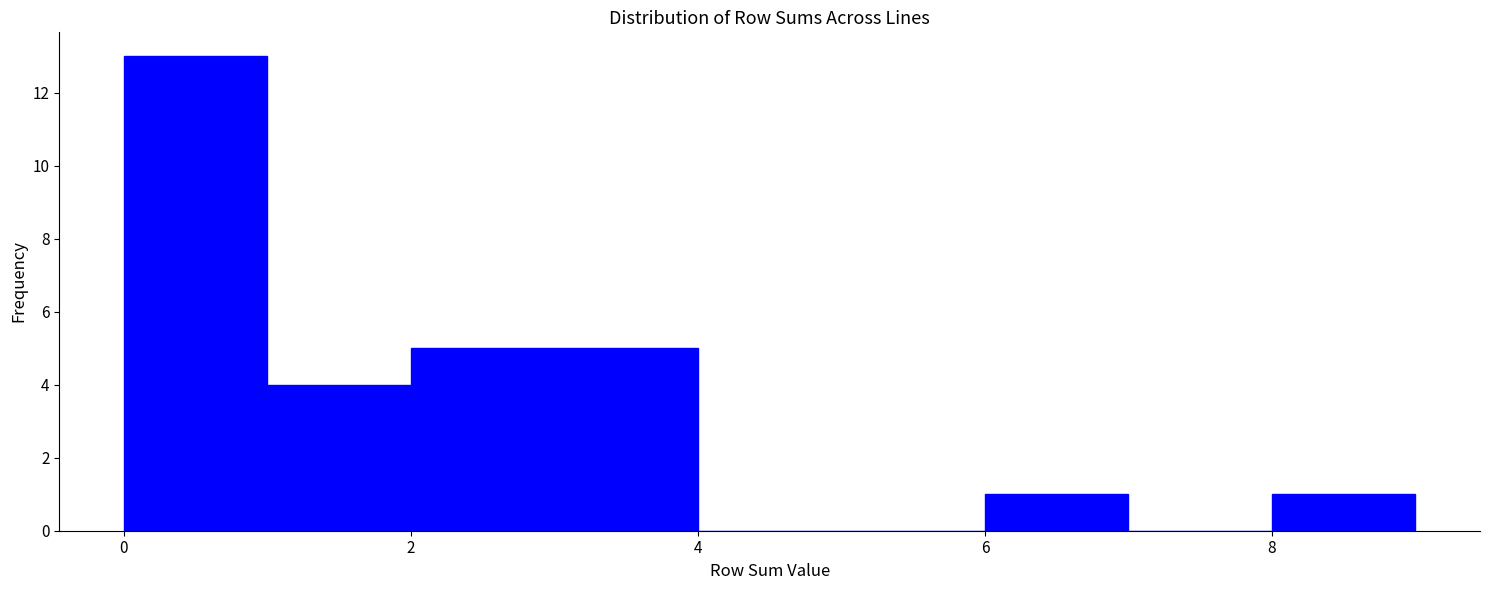

Reading left to right, list every bar in this chart as the range it spans on the x-axis followed by its height. The values are not printed on the chart, so give them approximately, as read against the axis.

0 to 1: 13
1 to 2: 4
2 to 3: 5
3 to 4: 5
4 to 5: 0
5 to 6: 0
6 to 7: 1
7 to 8: 0
8 to 9: 1